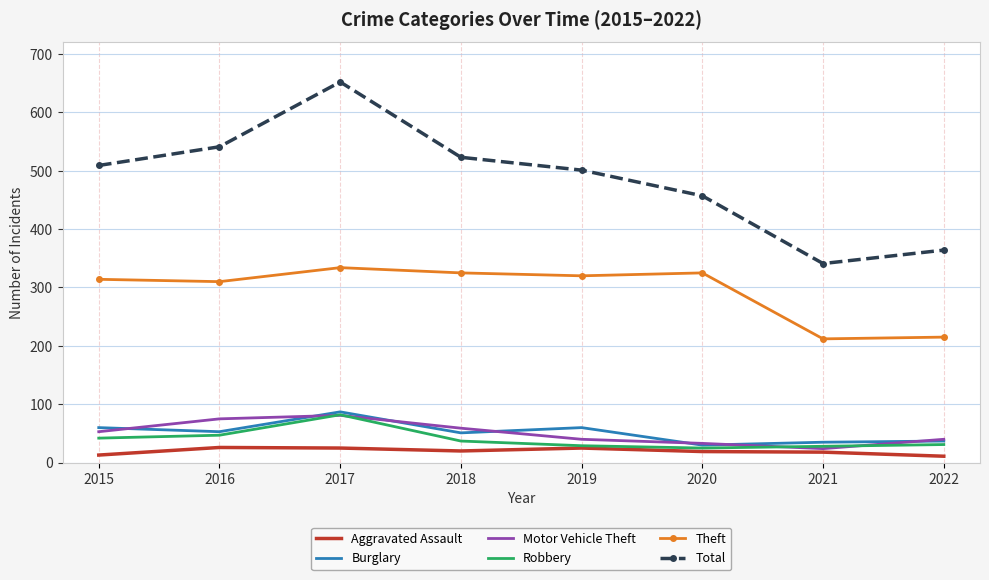

Where is the first local maximum for Motor Vehicle Theft?

2017